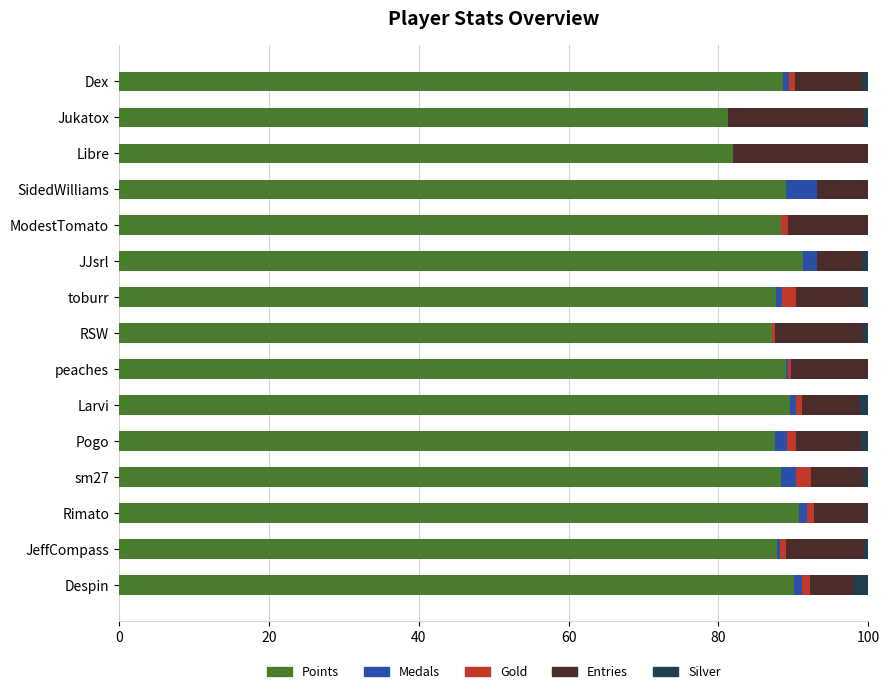

Is it true that Points equals 18.3 at ModestTomato?

False